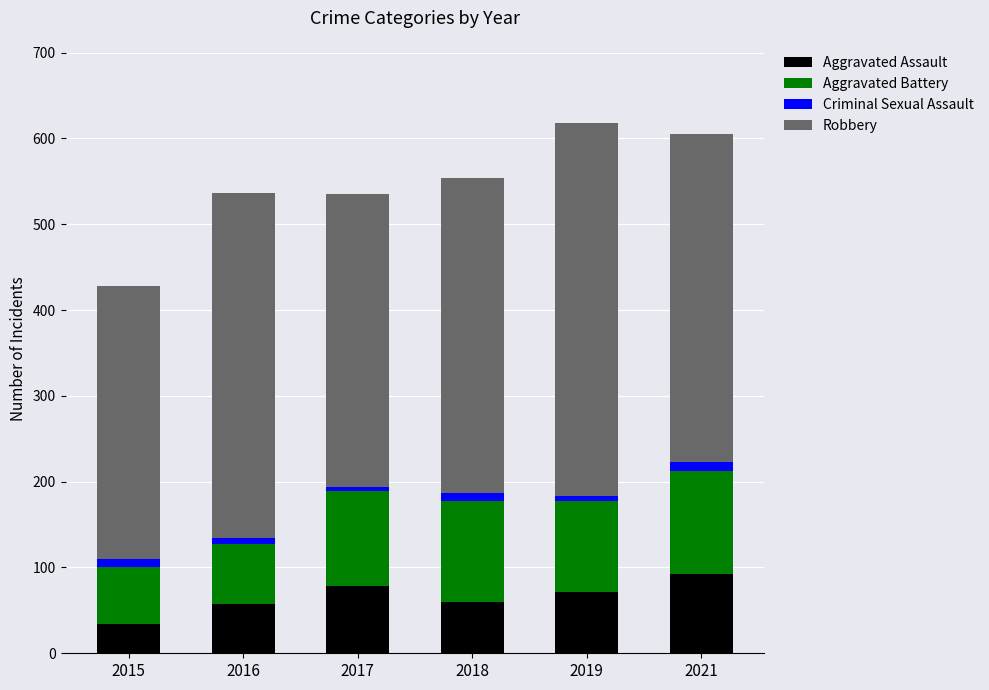

What is the difference between the maximum and second lowest values in the Aggravated Assault series?

34